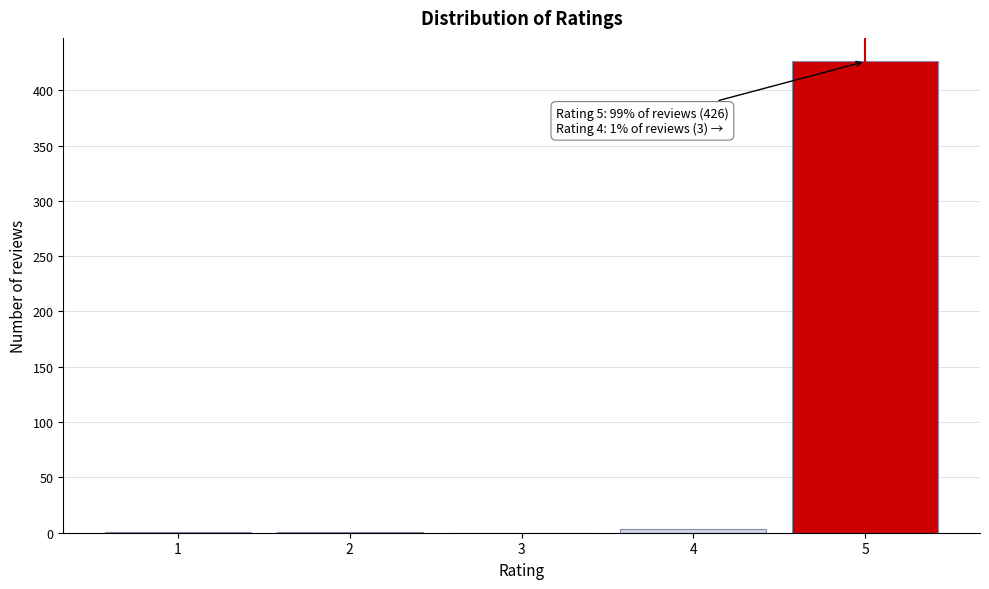

What is the sum of all values?

431